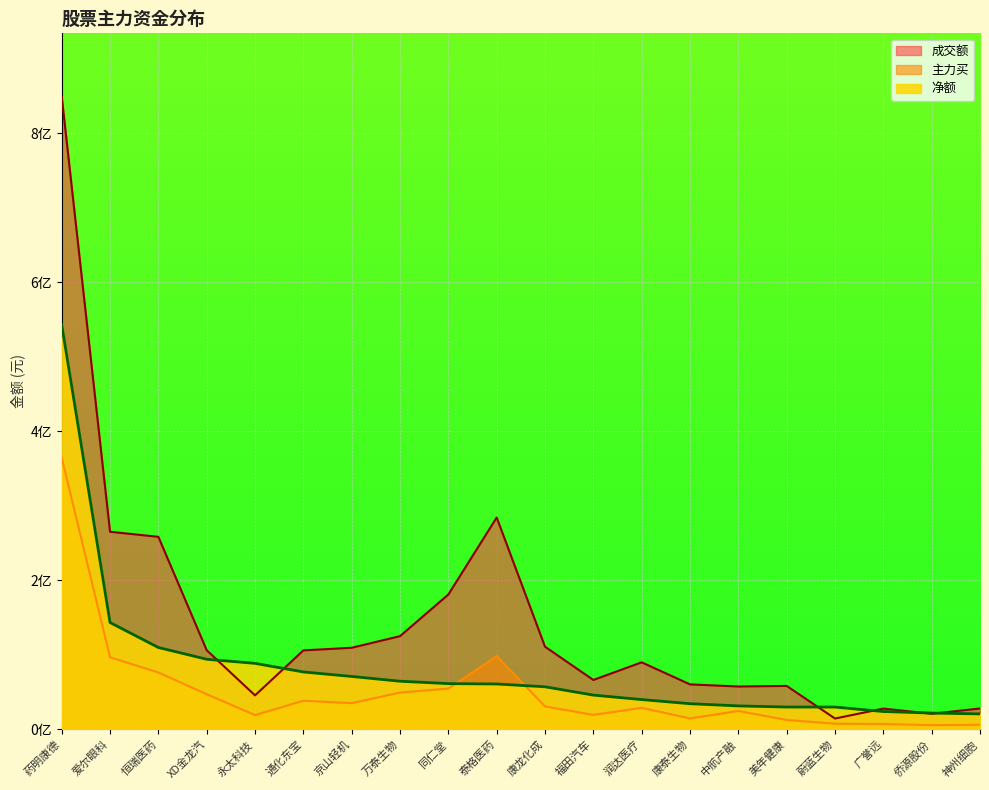

At 美年健康, list the series in order from largest to smallest.

成交额, 净额, 主力买